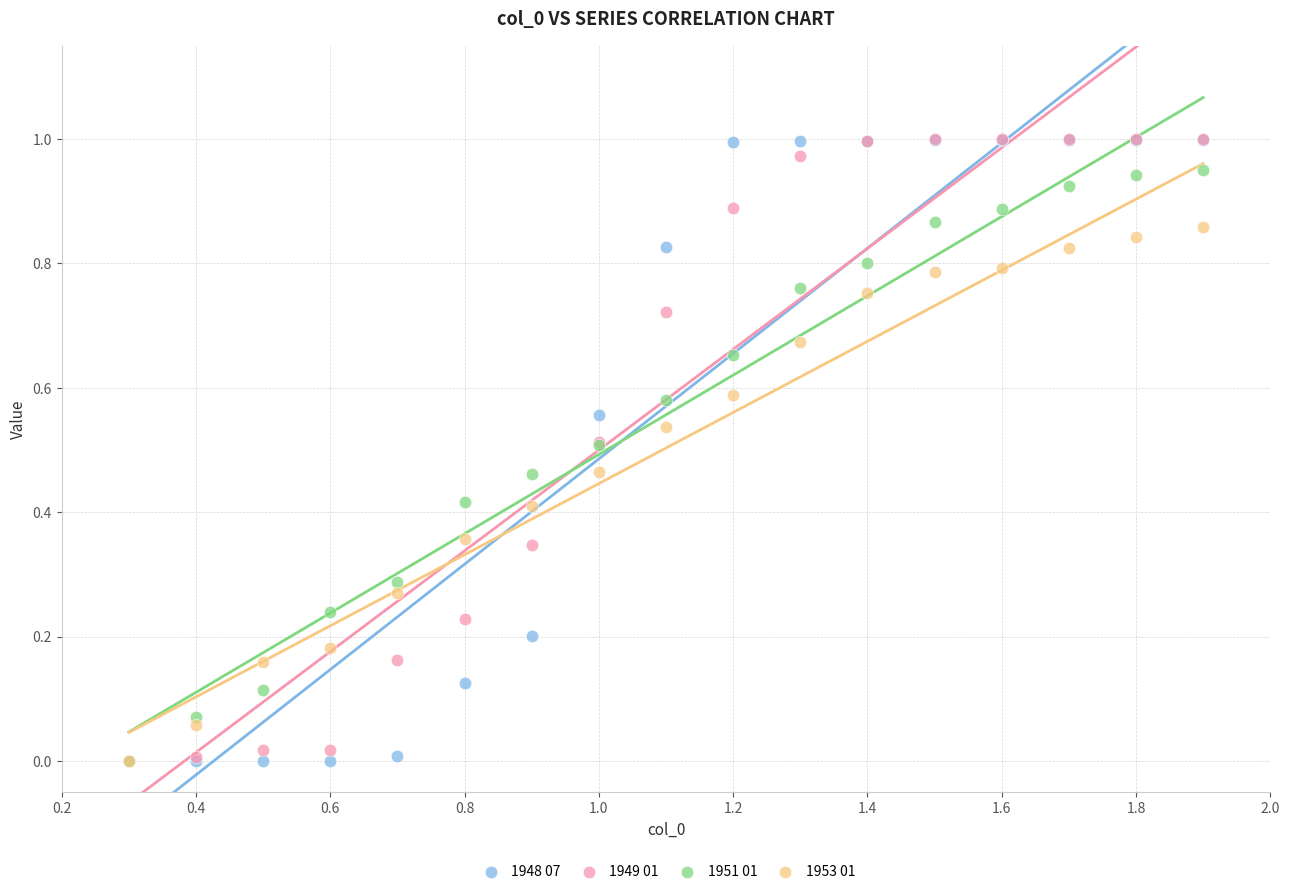

What are all the series names shown in the legend?

1948 07, 1949 01, 1951 01, 1953 01